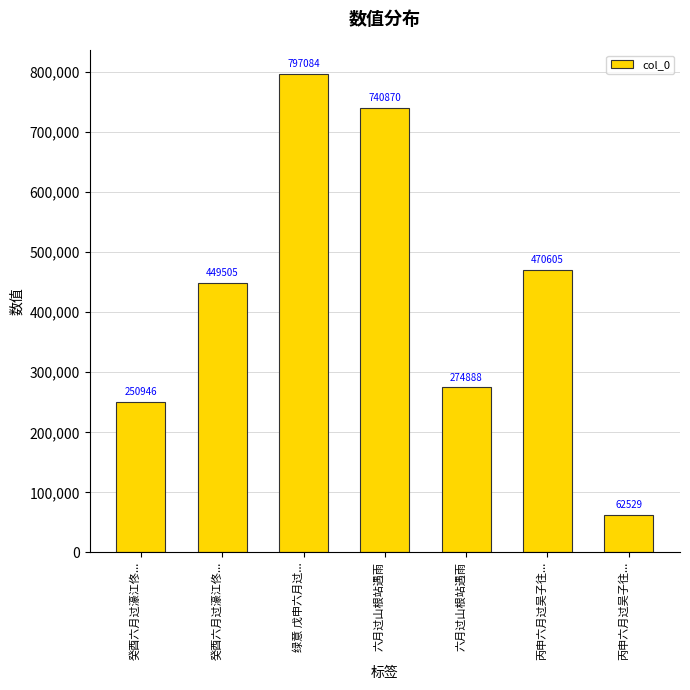

Approximately how many times larger is the value at 六月过山根站遇雨 compared to 六月过山根站遇雨?

0.4